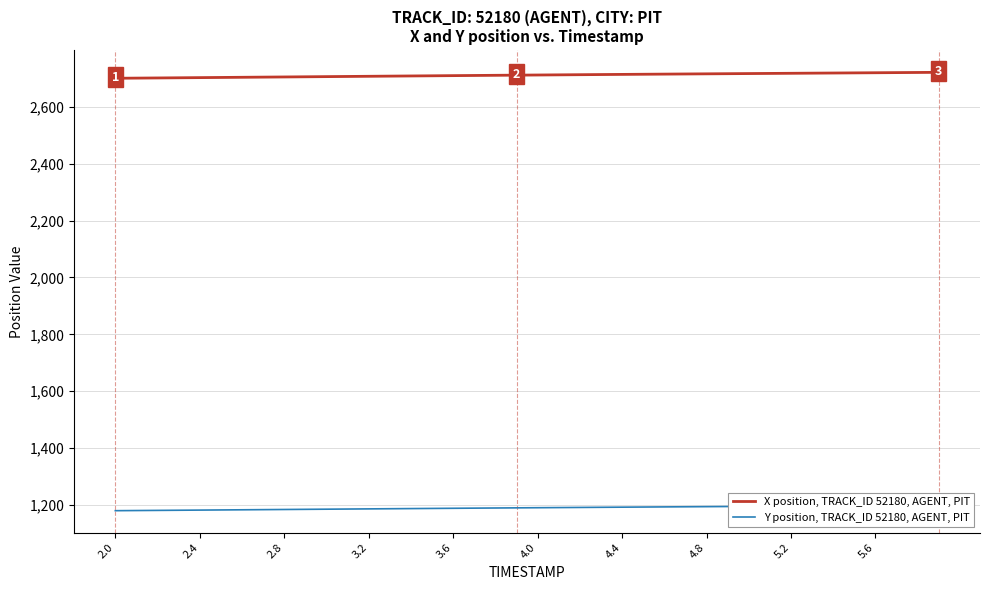

What is the maximum value for X position, TRACK_ID 52180, AGENT, PIT?

2721.6